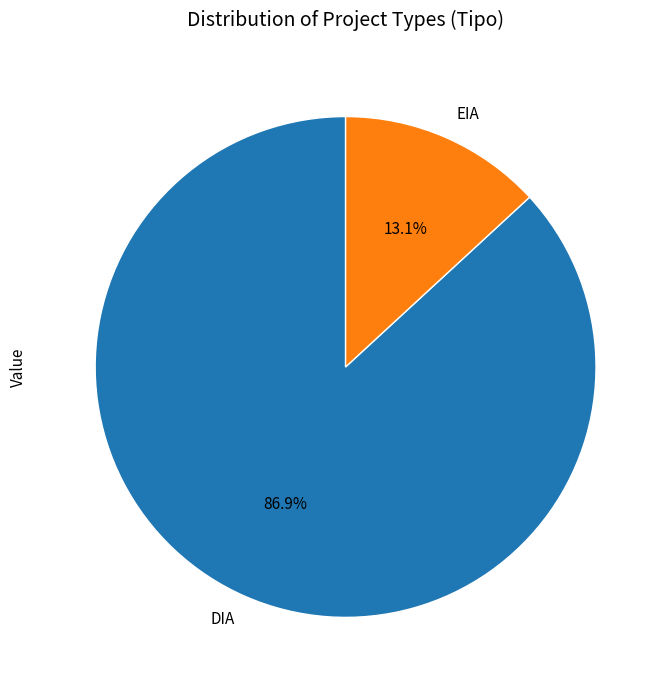

To the nearest percent, what is the difference between the largest and smallest slice percentages?

74%